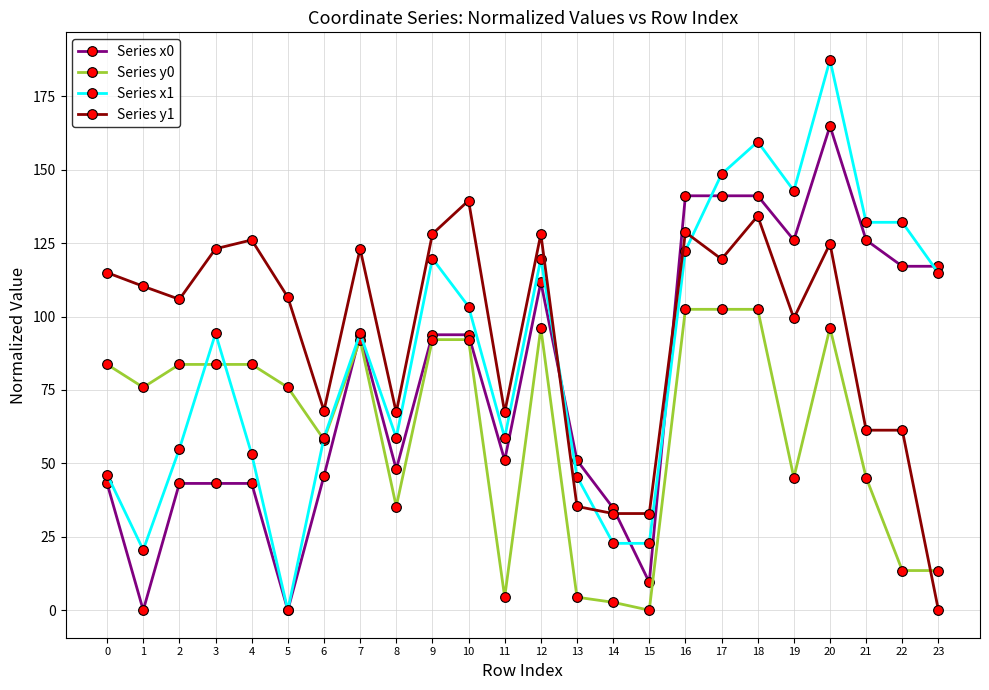

The value of Series y1 at 9 is 128.1. True or false?

True